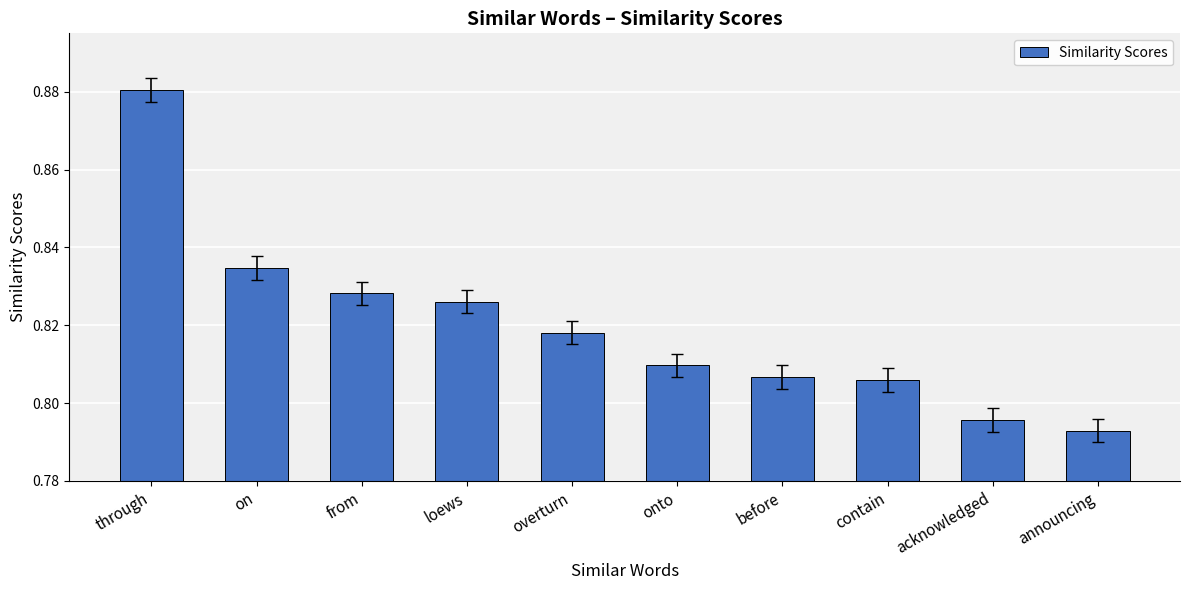

What is the label of the 9th bar from the right?

on